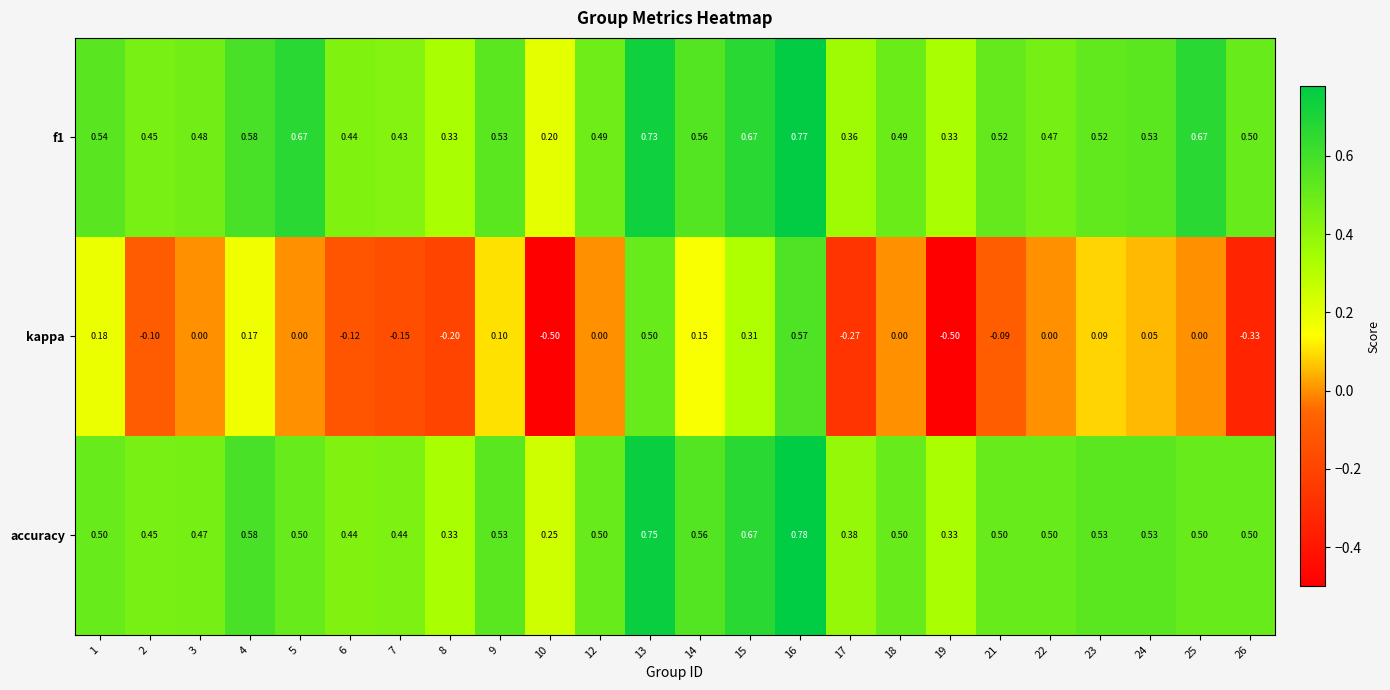

Which series has the largest range (max minus min)?

kappa